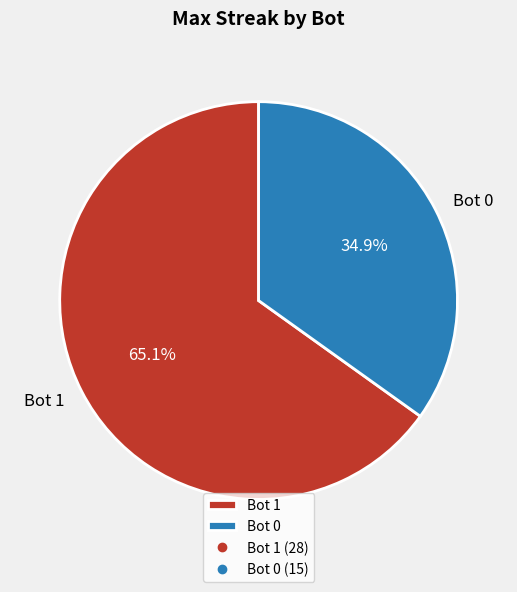

True or false: Bot 0 accounts for 48% of the total.

False